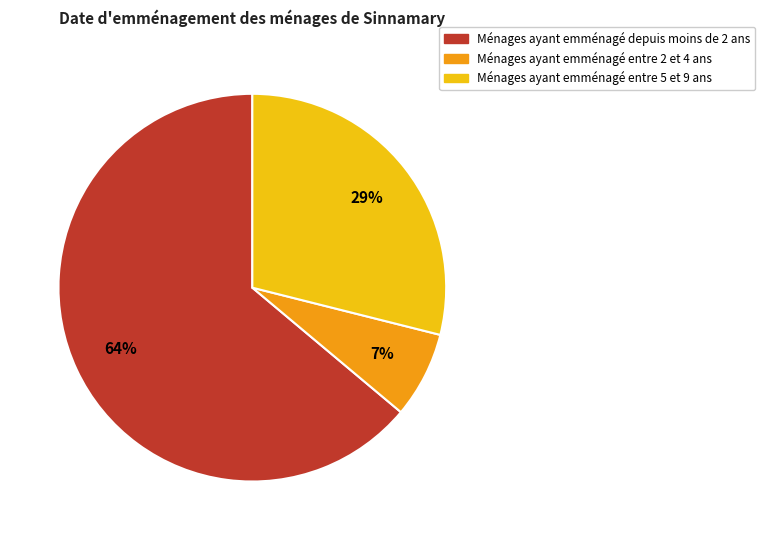

To the nearest percent, what is the average slice percentage?

33%